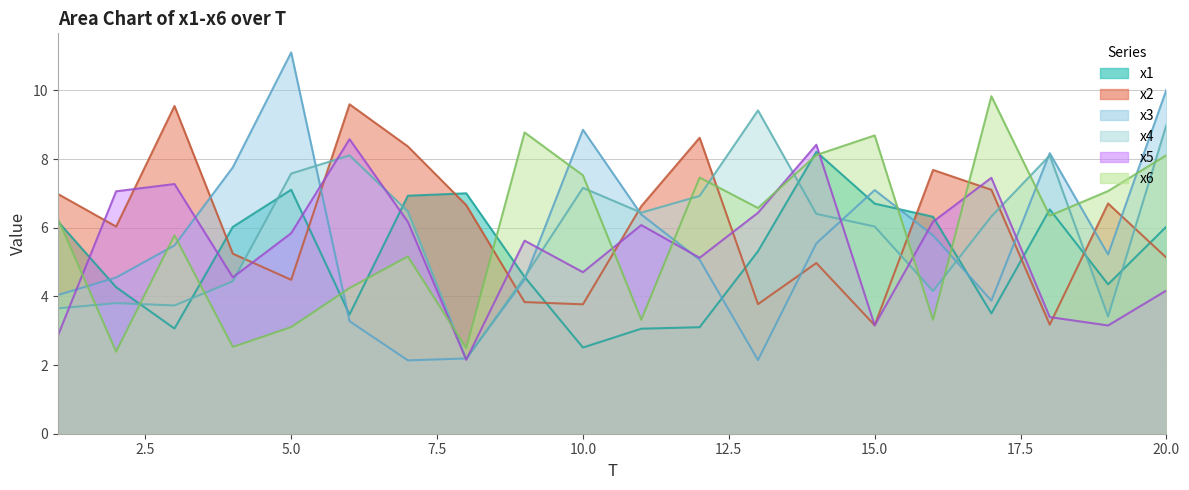

True or false: x2 has a value of 2.0 at 11.

False